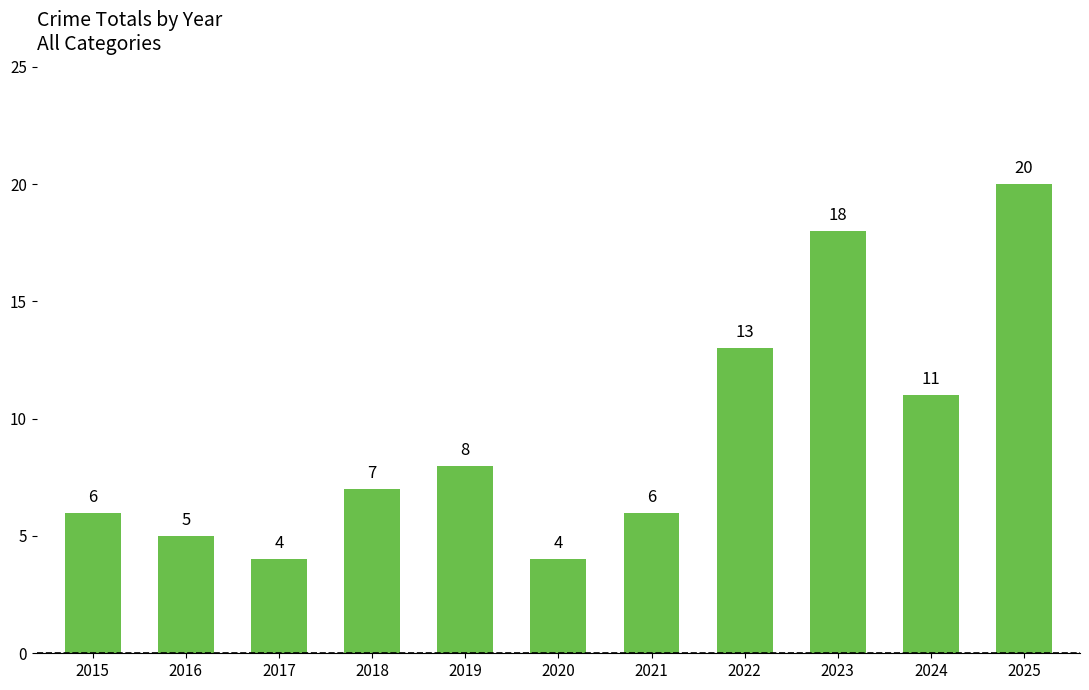

What is the difference between the maximum and second lowest values?

16